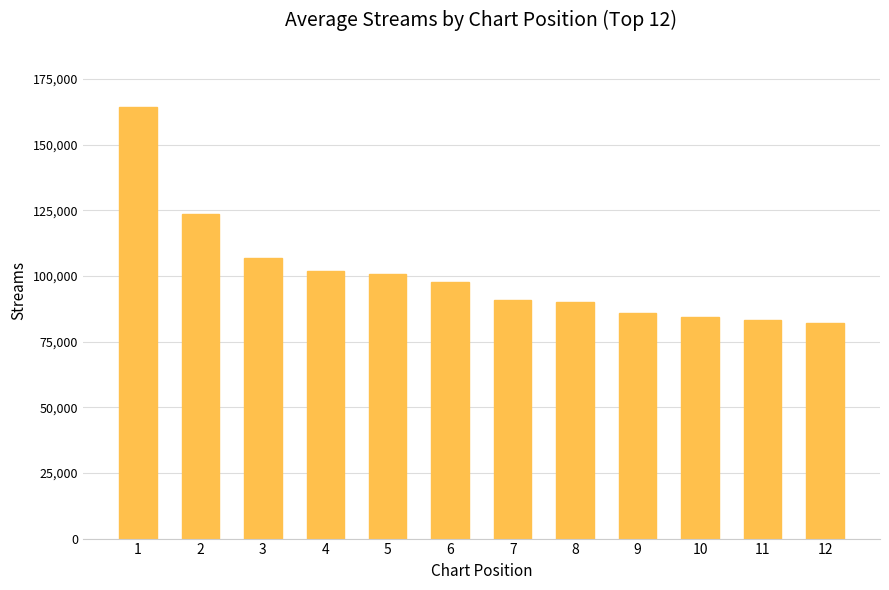

What is the value of the 5th bar from the left?

100672